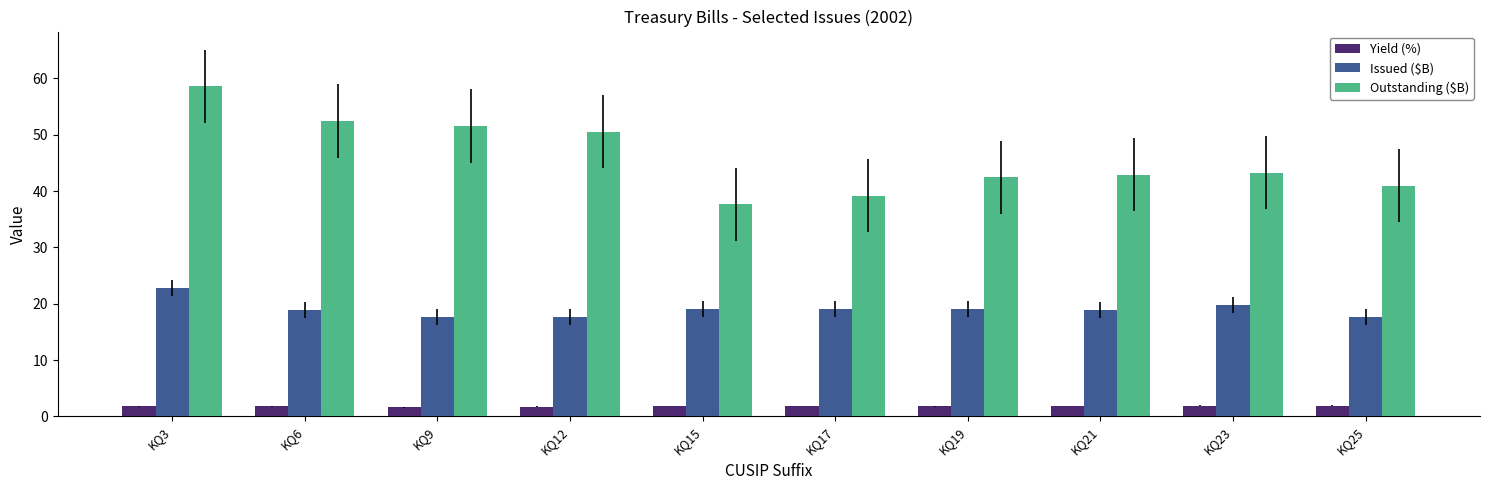

List the series in order of their peak value, highest first.

Outstanding ($B), Issued ($B), Yield (%)